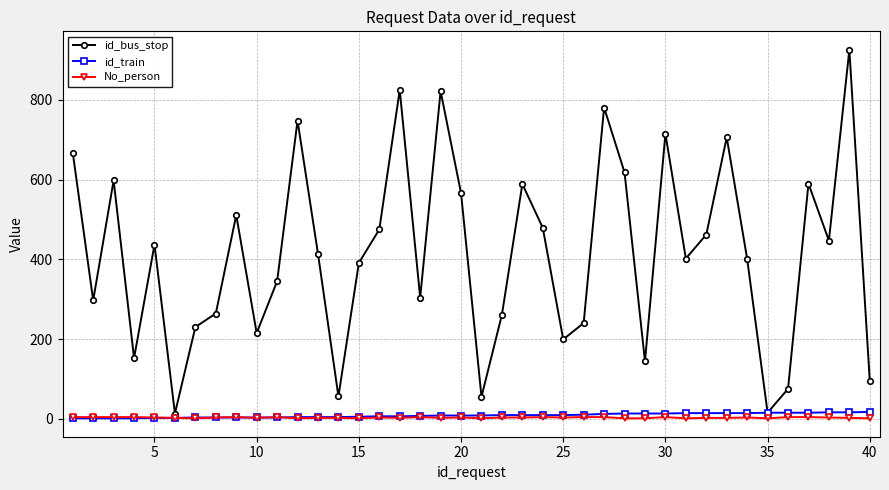

Does the chart have visible grid lines?

Yes